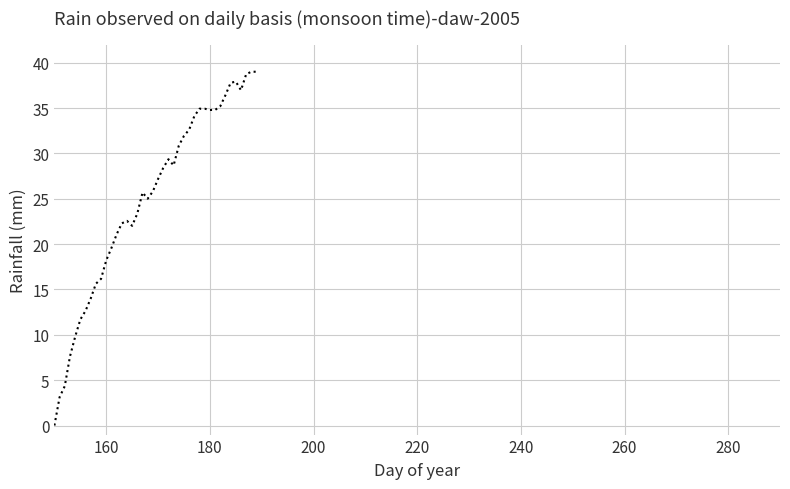

What is the difference between the maximum and minimum values?

39.0